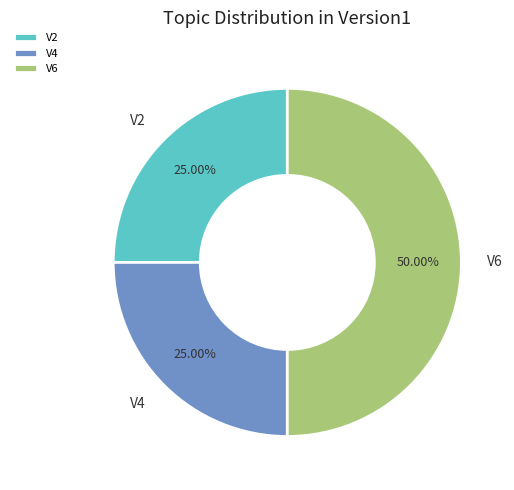

Does V4 account for over 50% of the chart?

No